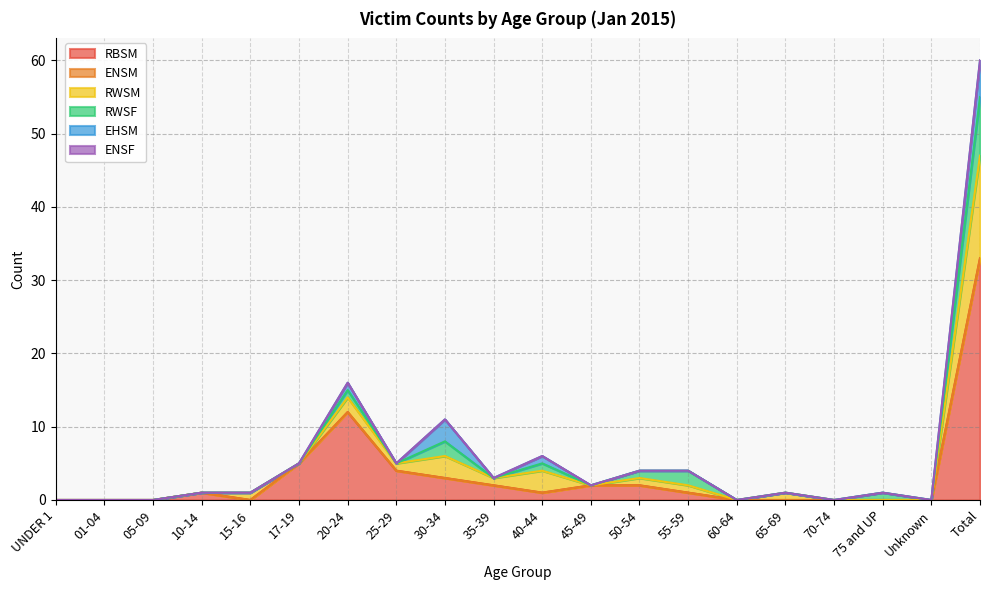

Reading left to right, what are all the values shown in this chart?

RBSM: 0	0	0	1	0	5	12	4	3	2	1	2	2	1	0	0	0	0	0	33
ENSM: 0	0	0	0	0	0	0	0	0	0	0	0	0	0	0	0	0	0	0	0
RWSM: 0	0	0	0	1	0	2	1	3	1	3	0	1	1	0	1	0	0	0	14
RWSF: 0	0	0	0	0	0	1	0	2	0	1	0	1	2	0	0	0	1	0	8
EHSM: 0	0	0	0	0	0	1	0	3	0	1	0	0	0	0	0	0	0	0	5
ENSF: 0	0	0	0	0	0	0	0	0	0	0	0	0	0	0	0	0	0	0	0